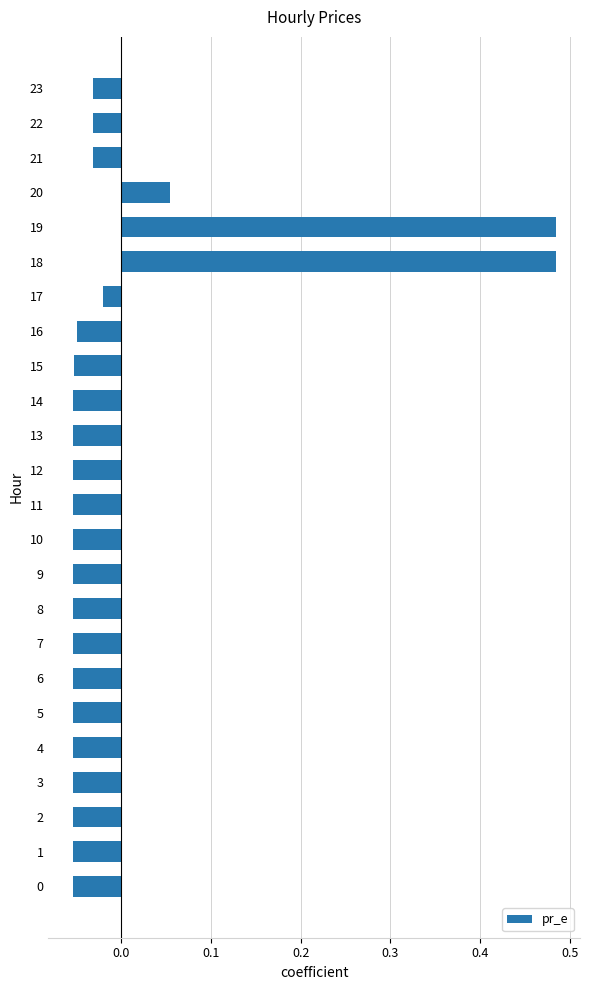

Is it true that the value at 14 is -0.0?

False